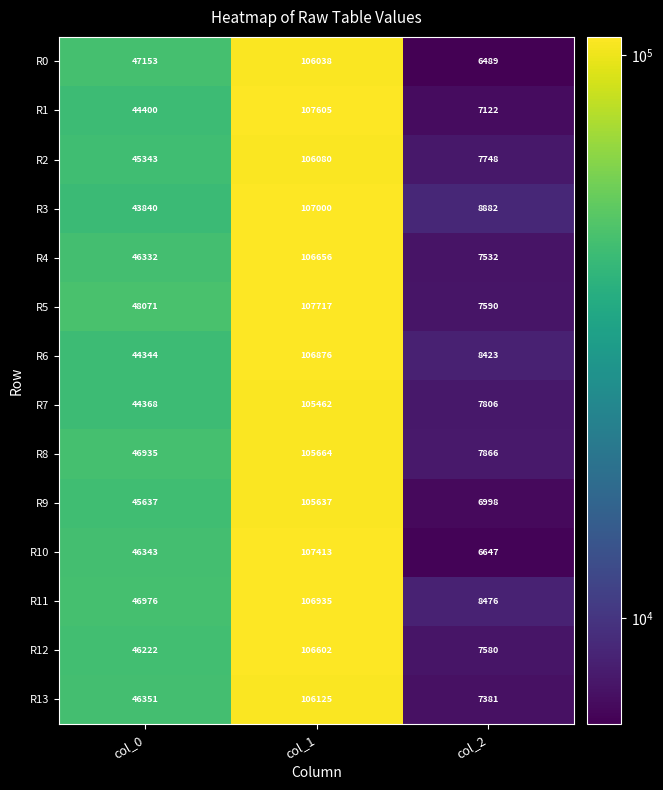

List the series in order of their peak value, highest first.

R5, R1, R10, R3, R11, R6, R4, R12, R13, R2, R0, R8, R9, R7